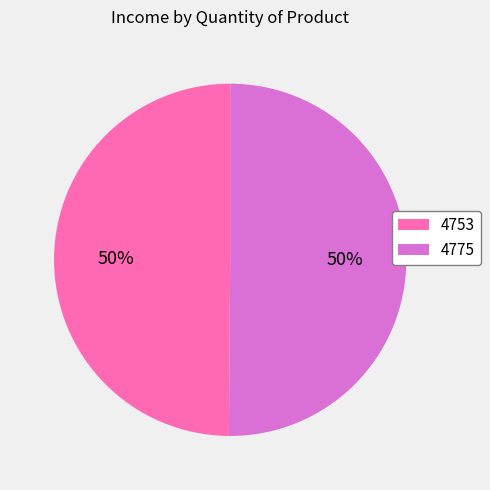

To the nearest percent, what is the average slice percentage?

50%